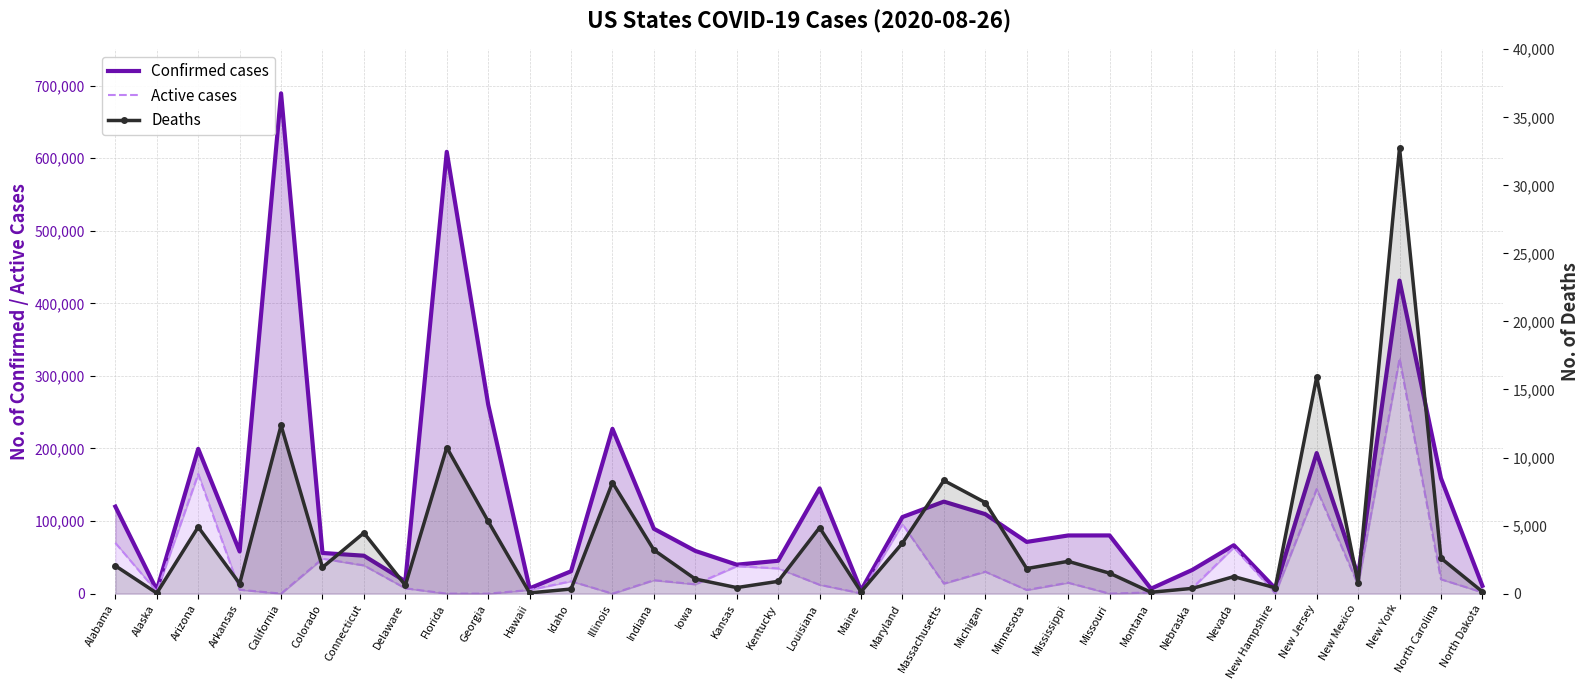

Between Nebraska and Florida, which is larger?

Florida